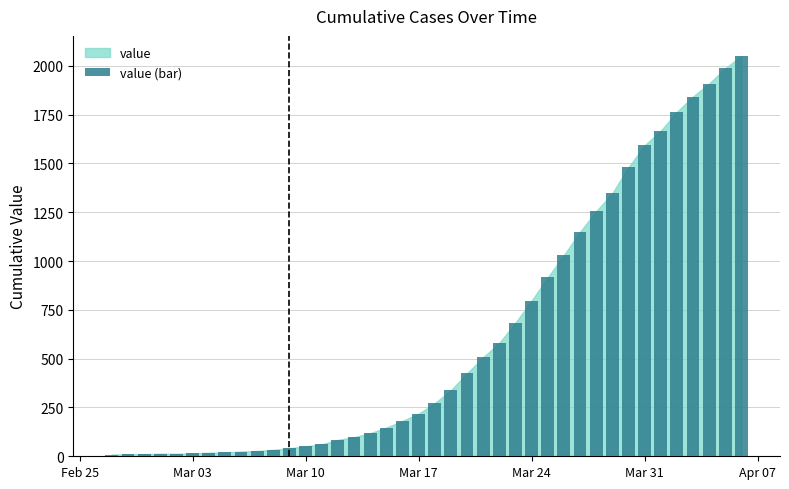

What is the maximum value shown in the chart?

2051